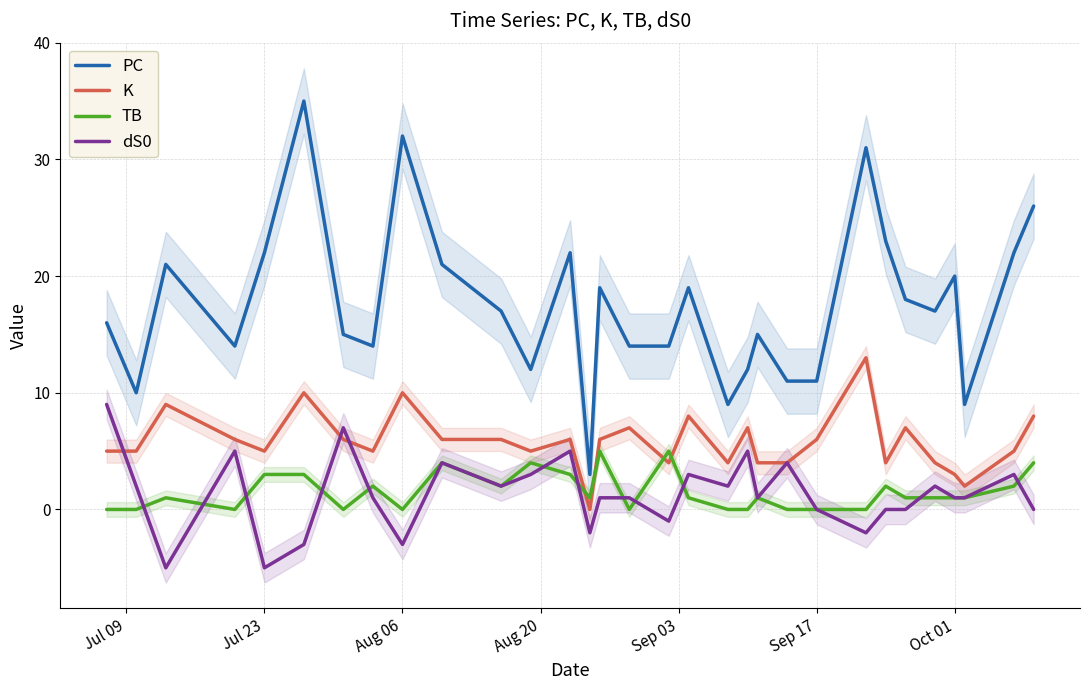

True or false: PC has a value of 20 at Oct 01.

True